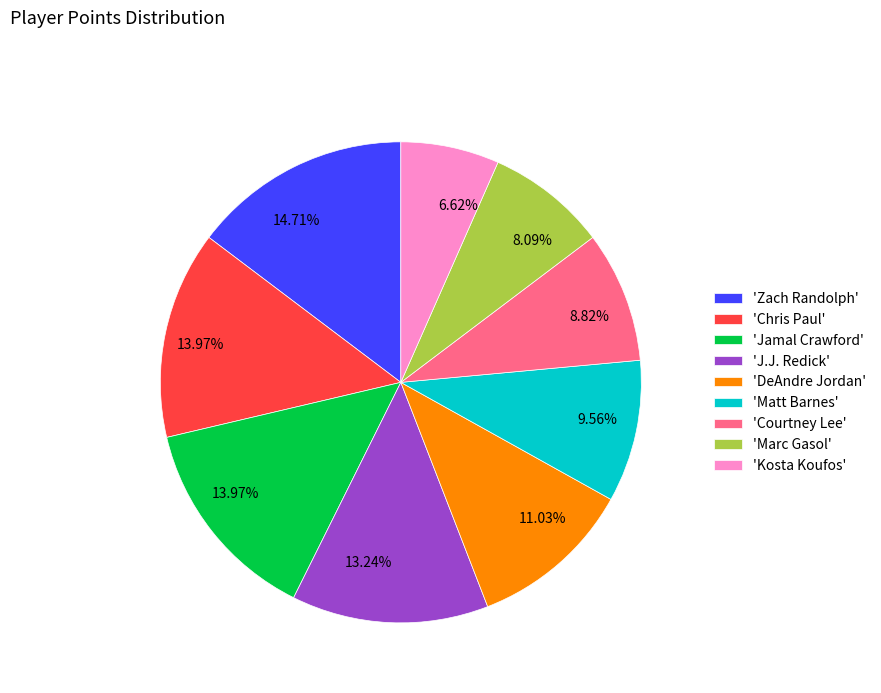

Is there any slice that represents more than half of the pie?

No